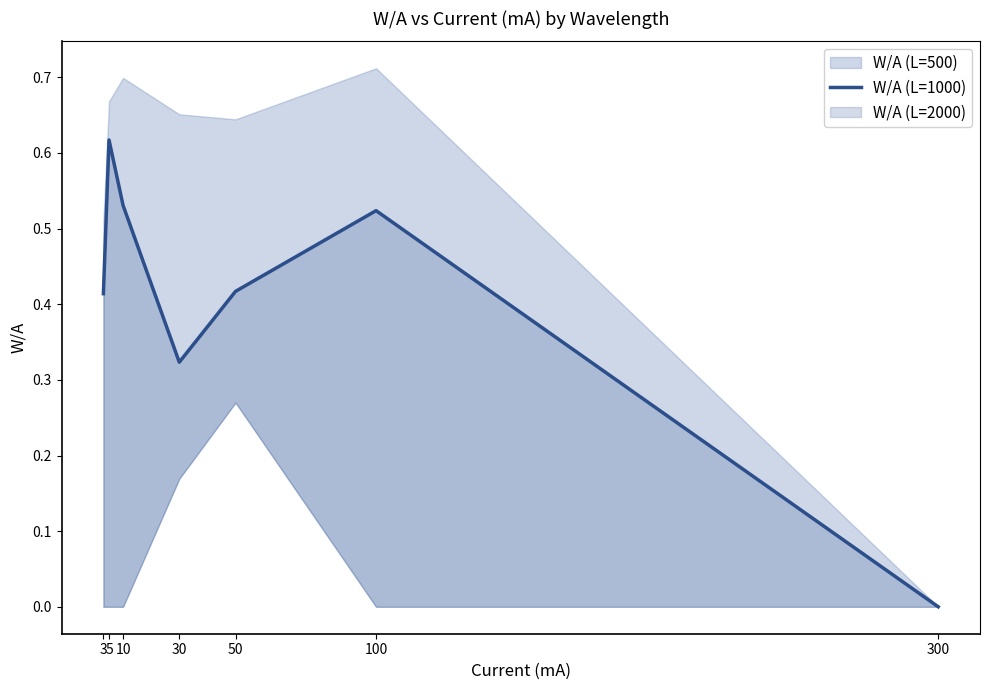

What is the difference between the values at 10 and 30?

0.2